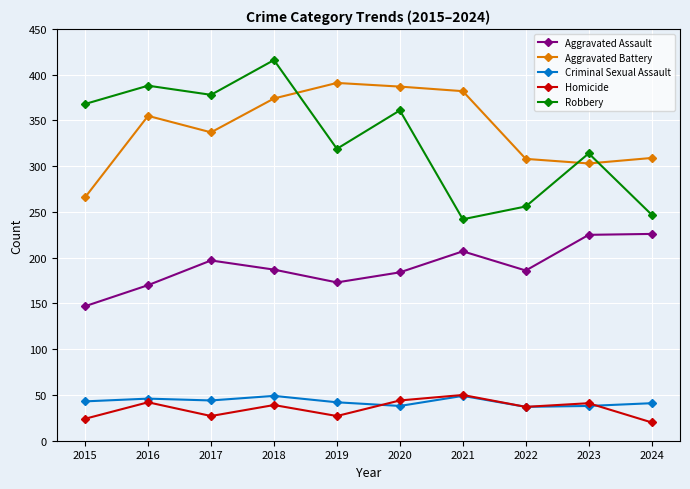

True or false: Aggravated Battery has a value of 481 at 2024.

False